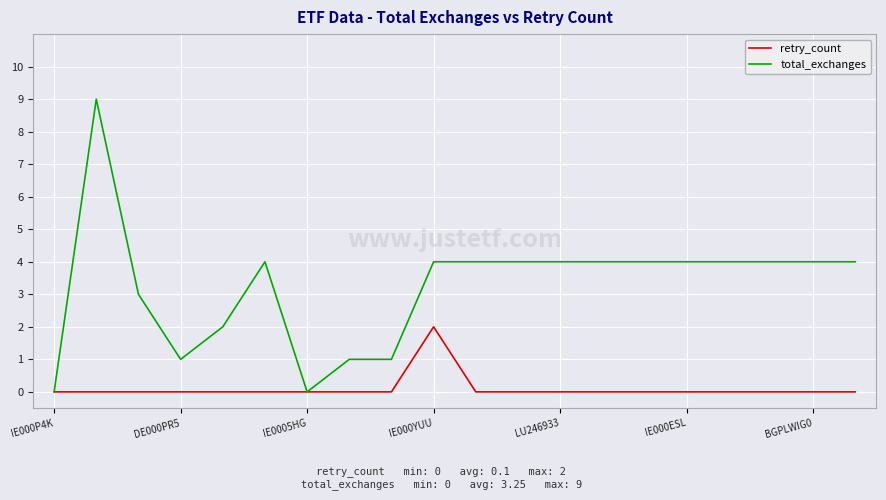

True or false: retry_count has more than 0 interior local peaks.

True